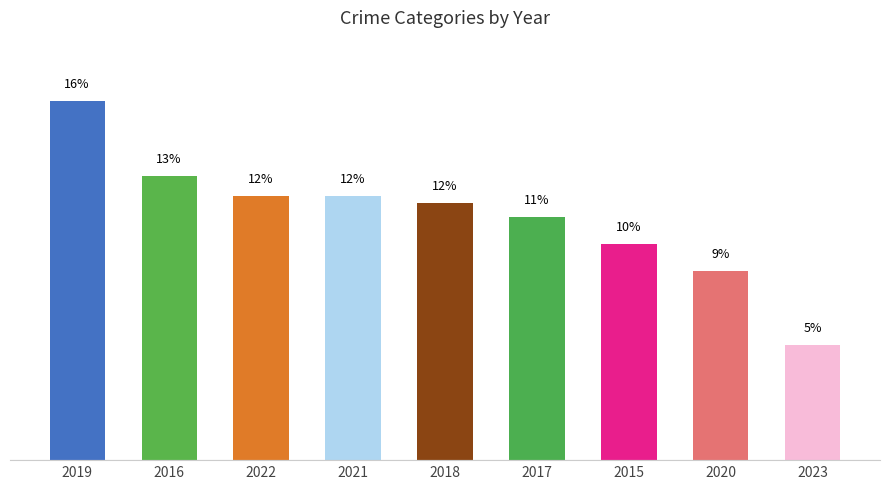

The chart shows a value of 18.5 at 2018. True or false?

False